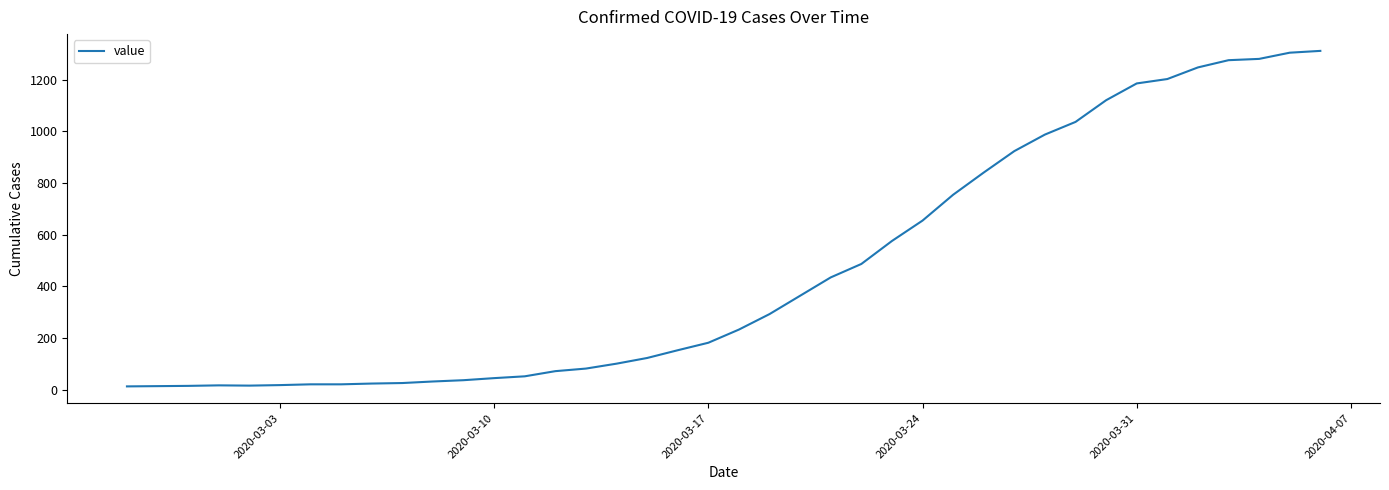

What is the difference between the maximum and minimum values?

1299